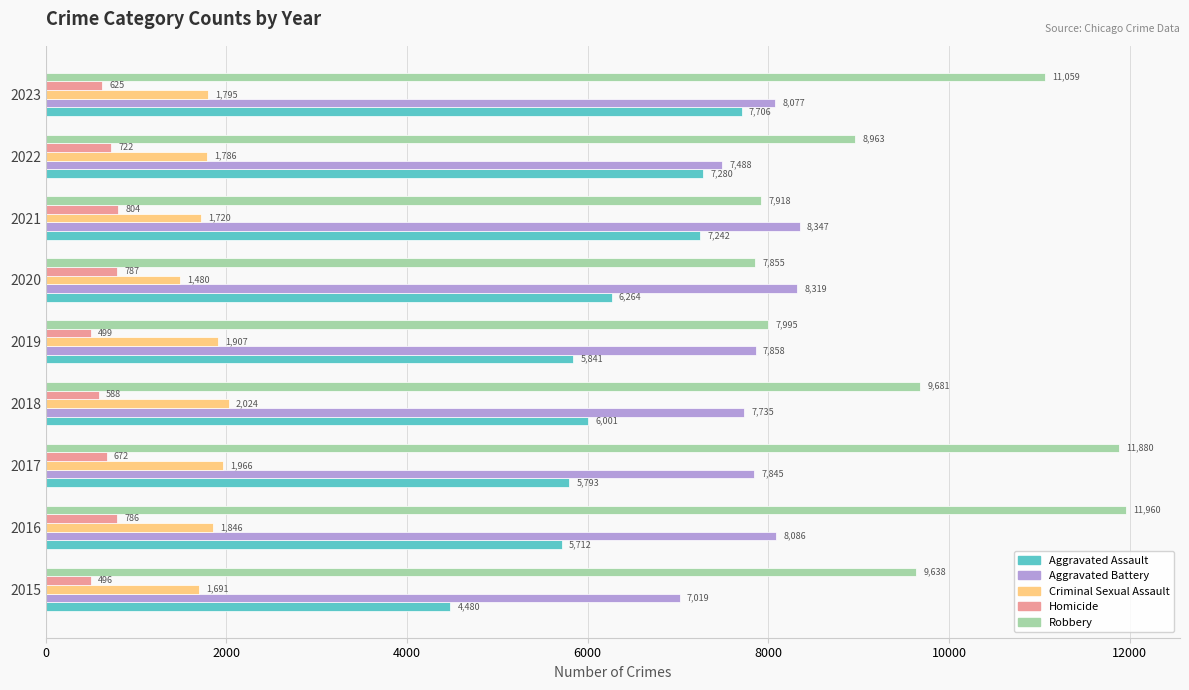

The Criminal Sexual Assault series shows 1907 at 2019. True or false?

True